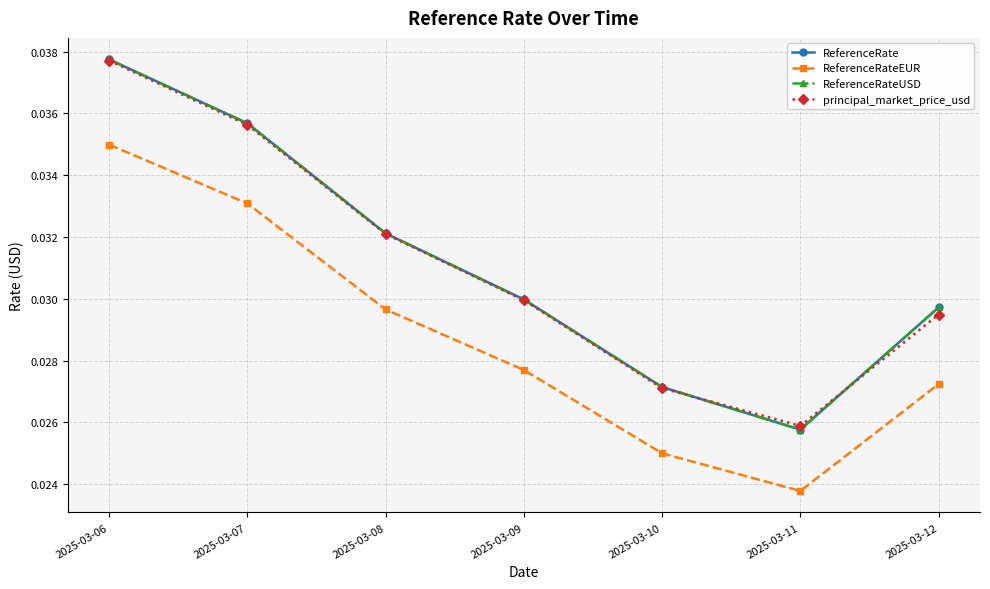

List the series in order of their peak value, lowest first.

ReferenceRateEUR, principal_market_price_usd, ReferenceRate, ReferenceRateUSD